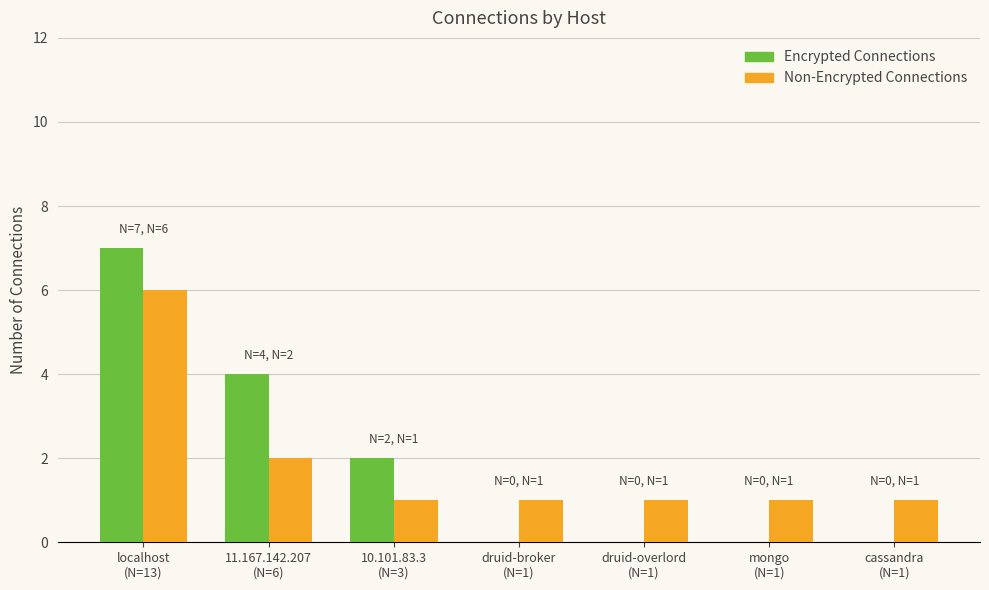

How many groups of bars are there?

7